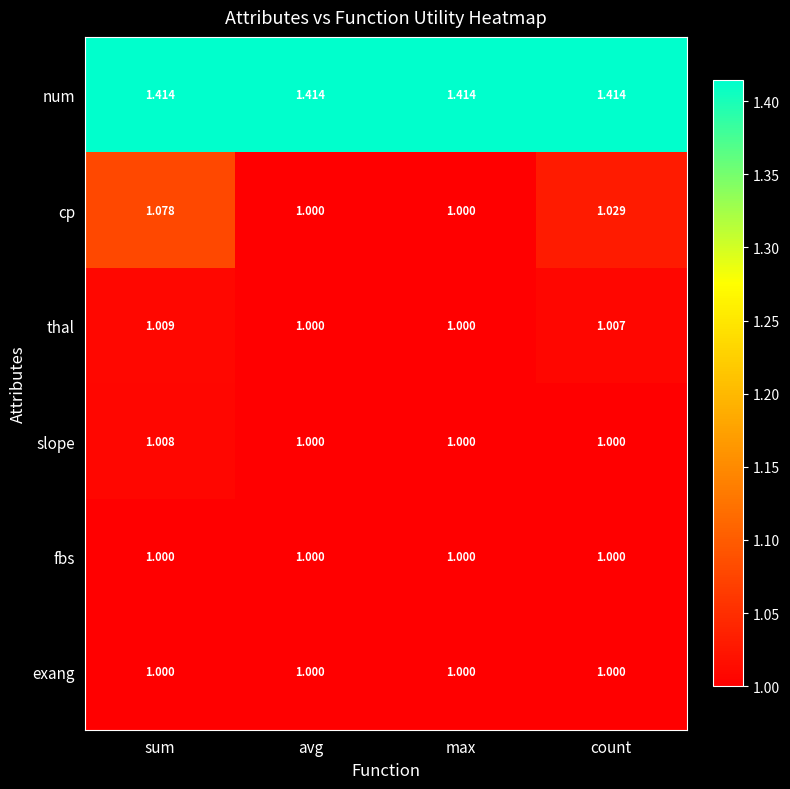

Which series has the widest spread of values?

cp